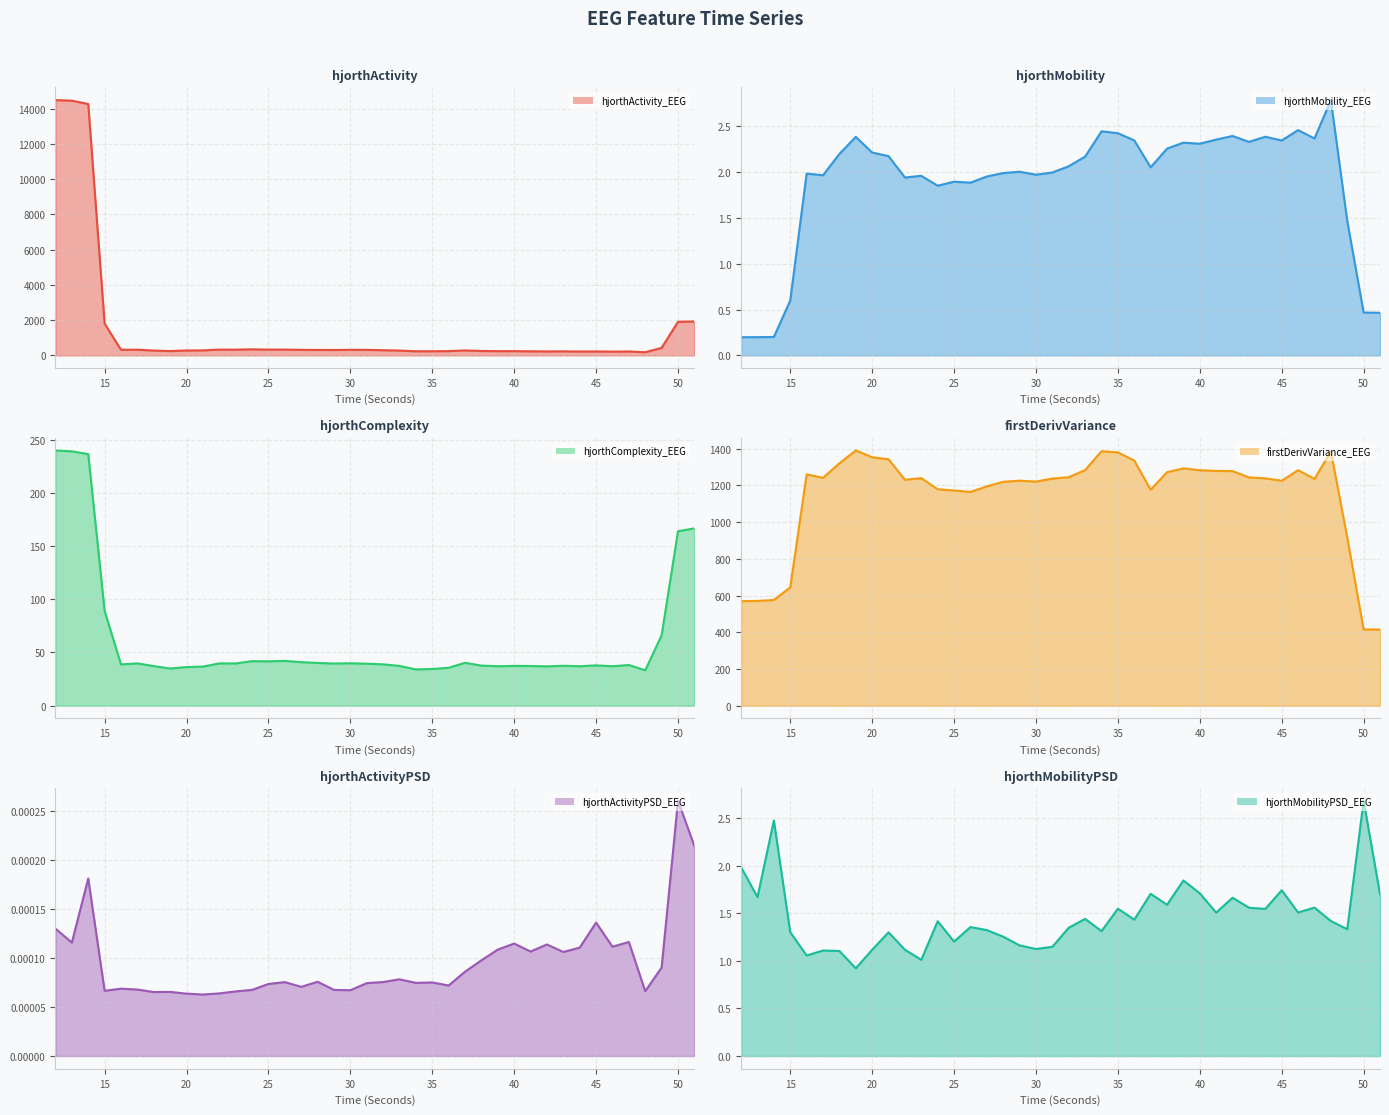

Count the number of data series in this chart.

6